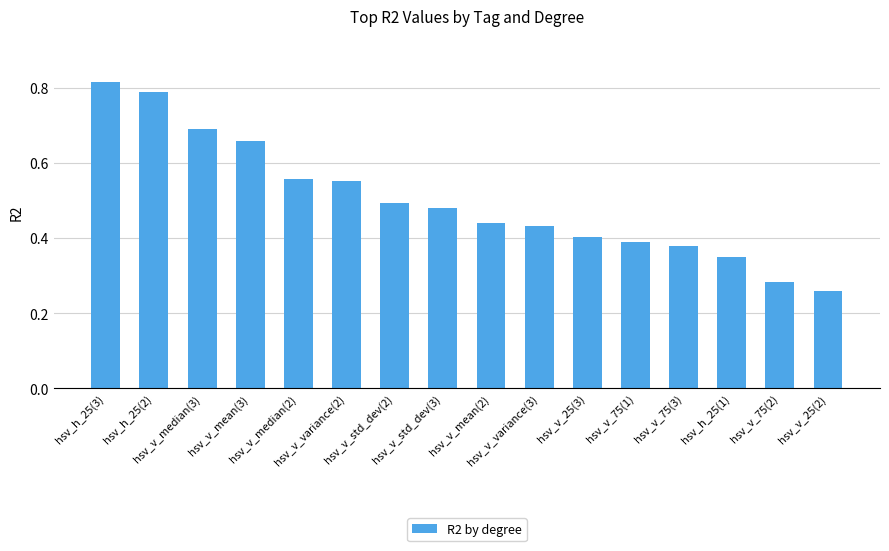

Count the values in the range 0 to 1.

16